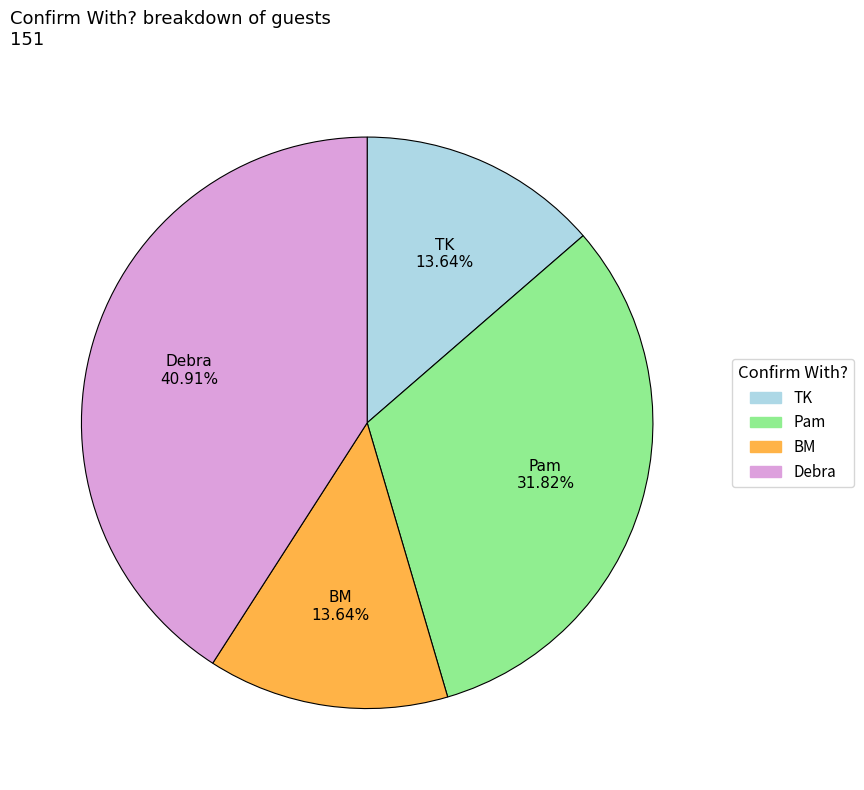

Does Pam account for over 50% of the chart?

No